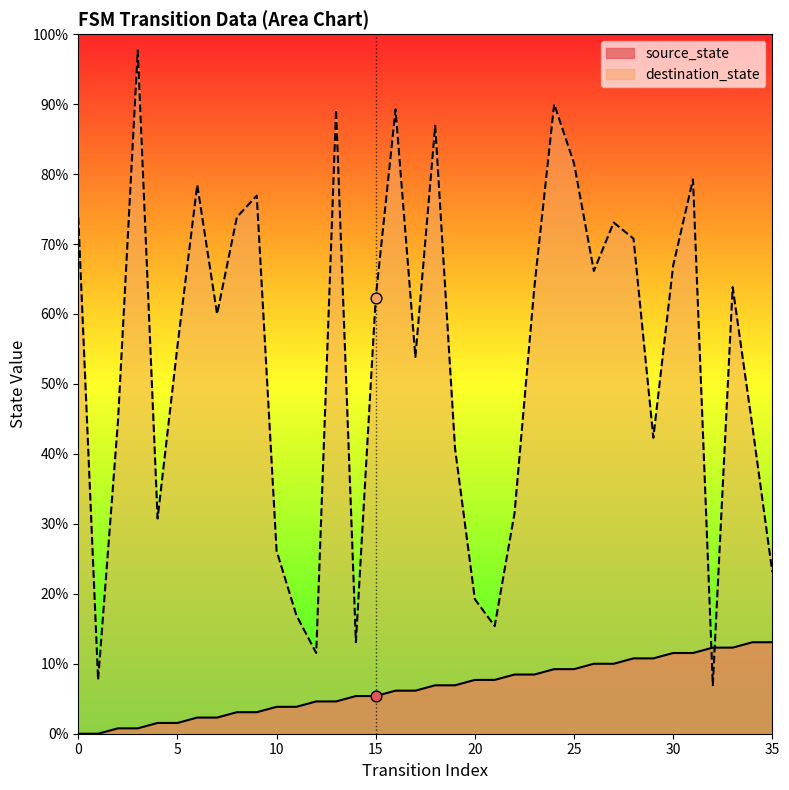

Which series has the largest total across all categories?

destination_state